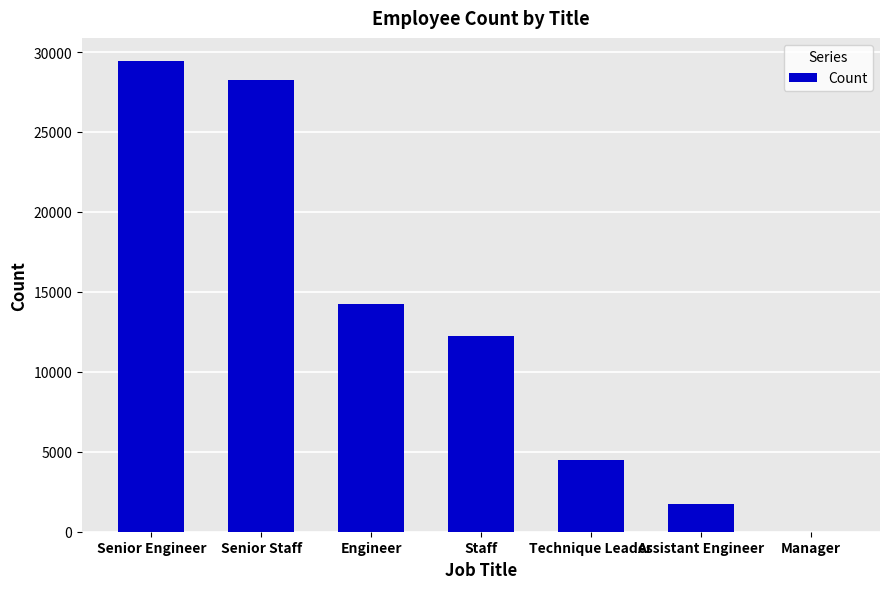

At which label does the data first exceed 12242?

Senior Engineer